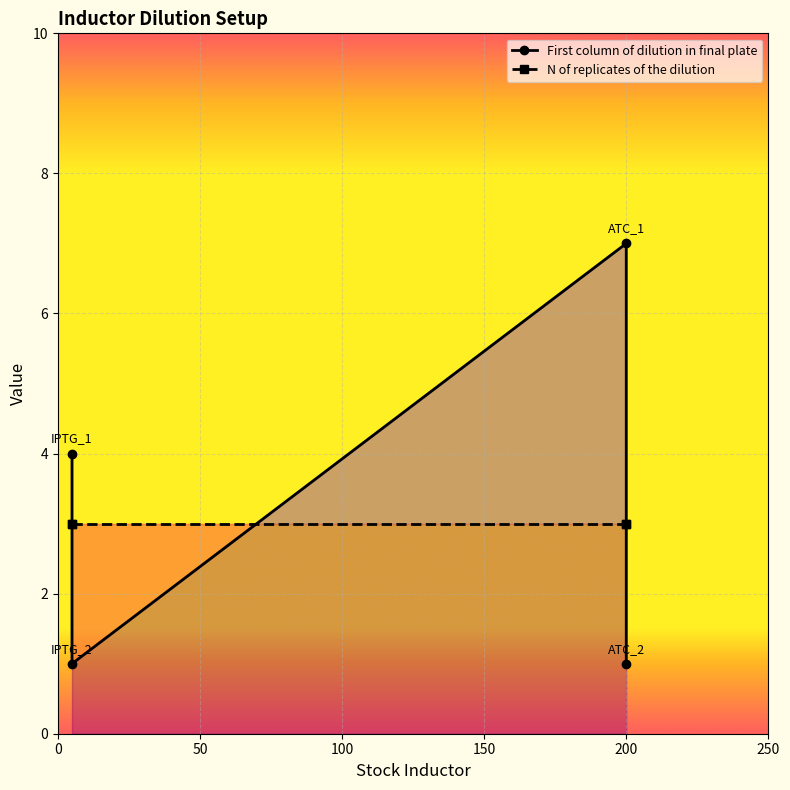

Is it true that N of replicates of the dilution equals 3 at IPTG_2?

True